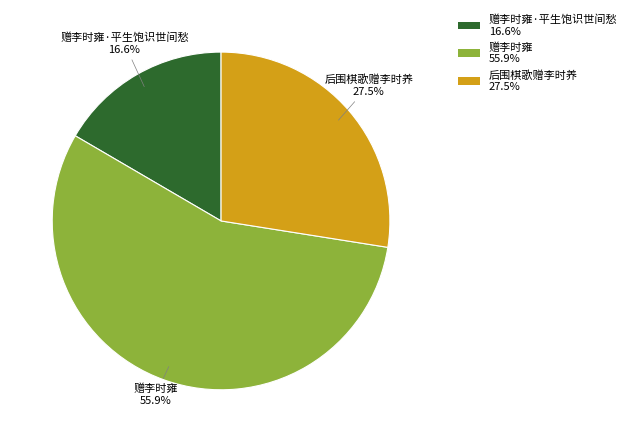

Is there any slice that represents more than half of the pie?

Yes